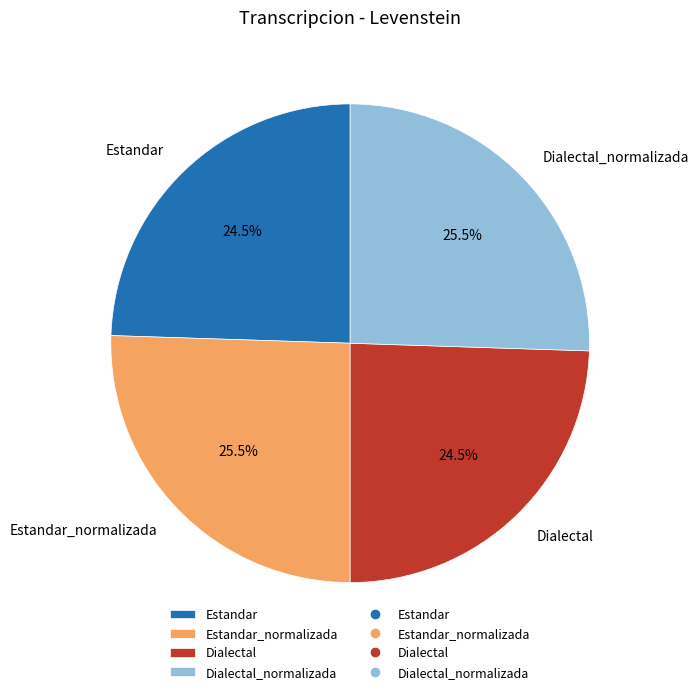

What percentage is NOT represented by Estandar_normalizada?

74.5%